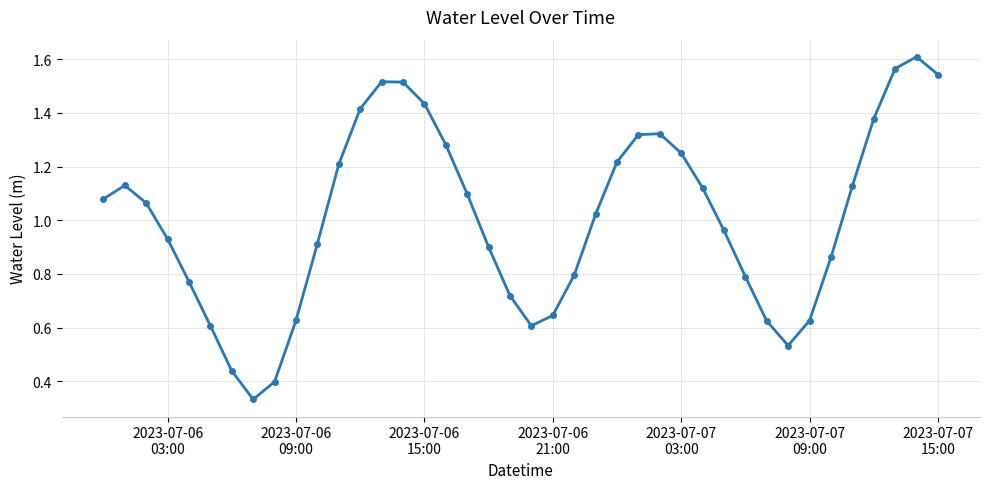

What is the sum of all values?

40.3